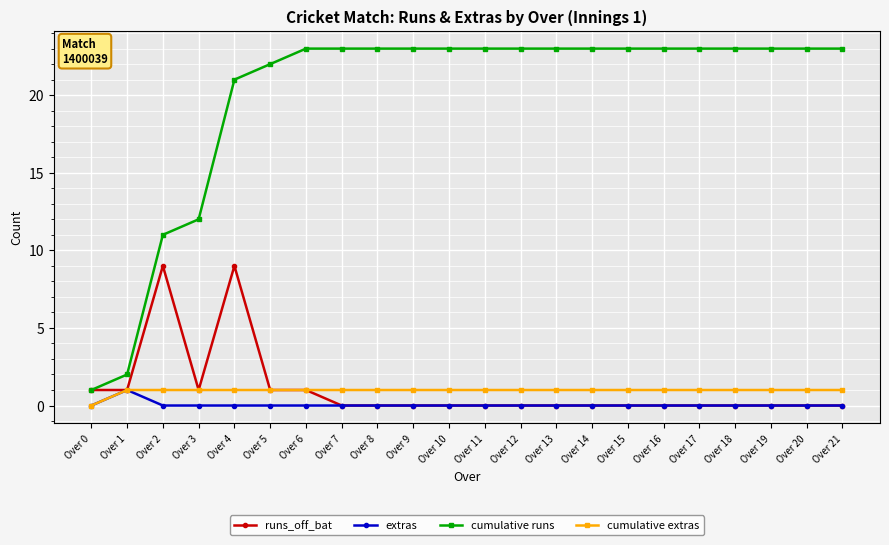

What is the average value of the cumulative extras series?

1